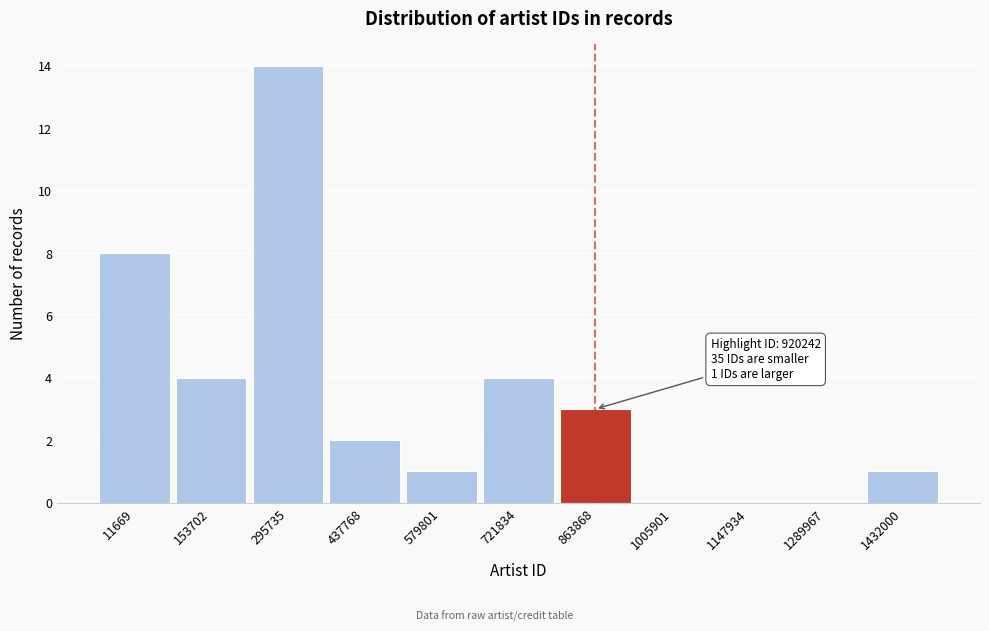

Reading right to left, transcribe all the data shown in this chart.

1432000=1	1289967=0	1147934=0	1005901=0	863868=3	721834=4	579801=1	437768=2	295735=14	153702=4	11669=8